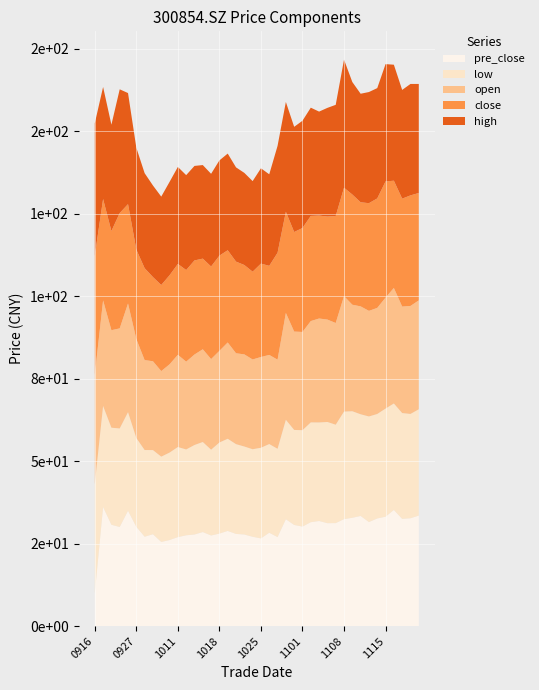

Reading right to left, extract all data points from this chart.

close: 20211119=32.5	20211118=33.5	20211117=32.7	20211116=32.5	20211115=35.2	20211112=33.2	20211111=32.6	20211110=31.5	20211109=33.4	20211108=32.8	20211105=32.4	20211104=31.2	20211103=31.2	20211102=31.9	20211101=31.5	20211029=30.2	20211028=30.7	20211027=32.4	20211026=27.0	20211025=28.3	20211022=26.6	20211021=27.1	20211020=27.8	20211019=27.9	20211018=28.9	20211015=28.1	20211014=27.5	20211013=28.5	20211012=27.8	20211011=27.5	20211008=27.0	20210930=26.1	20210929=25.5	20210928=27.9	20210927=27.1	20210924=30.1	20210923=35.0	20210922=30.1	20210917=30.7	20210916=36.1
high: 20211119=33.0	20211118=33.8	20211117=33.0	20211116=35.1	20211115=35.5	20211112=33.4	20211111=33.7	20211110=32.9	20211109=34.1	20211108=38.8	20211105=33.7	20211104=32.9	20211103=31.5	20211102=32.8	20211101=32.5	20211029=31.9	20211028=33.3	20211027=32.4	20211026=27.7	20211025=28.9	20211022=27.4	20211021=27.9	20211020=28.6	20211019=29.3	20211018=28.9	20211015=28.1	20211014=28.4	20211013=28.6	20211012=28.8	20211011=29.4	20211008=28.3	20210930=26.8	20210929=27.8	20210928=28.8	20210927=30.9	20210924=33.7	20210923=37.5	20210922=32.2	20210917=34.0	20210916=40.1
open: 20211119=33.0	20211118=32.7	20211117=32.3	20211116=35.0	20211115=33.6	20211112=32.1	20211111=32.0	20211110=32.7	20211109=32.3	20211108=35.0	20211105=30.8	20211104=31.0	20211103=31.5	20211102=30.7	20211101=29.8	20211029=29.8	20211028=32.4	20211027=27.0	20211026=27.0	20211025=27.5	20211022=27.2	20211021=27.9	20211020=27.5	20211019=29.2	20211018=27.8	20211015=27.5	20211014=28.1	20211013=27.4	20211012=26.6	20211011=27.9	20211008=26.8	20210930=25.9	20210929=26.9	20210928=27.2	20210927=30.0	20210924=33.0	20210923=30.3	20210922=29.6	20210917=32.0	20210916=33.1
low: 20211119=32.2	20211118=31.6	20211117=32.1	20211116=32.3	20211115=32.8	20211112=31.7	20211111=32.0	20211110=30.8	20211109=32.3	20211108=32.6	20211105=29.8	20211104=30.7	20211103=29.9	20211102=30.2	20211101=29.2	20211029=28.8	20211028=30.1	20211027=26.8	20211026=26.9	20211025=27.5	20211022=26.5	20211021=26.7	20211020=27.2	20211019=27.9	20211018=27.6	20211015=26.0	20211014=27.3	20211013=27.1	20211012=26.0	20211011=27.3	20211008=26.5	20210930=25.9	20210929=25.5	20210928=26.3	20210927=26.9	20210924=29.9	20210923=29.9	20210922=29.4	20210917=30.6	20210916=33.1
pre_close: 20211119=33.5	20211118=32.7	20211117=32.5	20211116=35.2	20211115=33.2	20211112=32.6	20211111=31.5	20211110=33.4	20211109=32.8	20211108=32.4	20211105=31.2	20211104=31.2	20211103=31.9	20211102=31.5	20211101=30.2	20211029=30.7	20211028=32.4	20211027=27.0	20211026=28.3	20211025=26.6	20211022=27.1	20211021=27.8	20211020=27.9	20211019=28.9	20211018=28.1	20211015=27.5	20211014=28.5	20211013=27.8	20211012=27.5	20211011=27.0	20211008=26.1	20210930=25.5	20210929=27.9	20210928=27.1	20210927=30.1	20210924=35.0	20210923=30.1	20210922=30.7	20210917=36.1	20210916=10.0